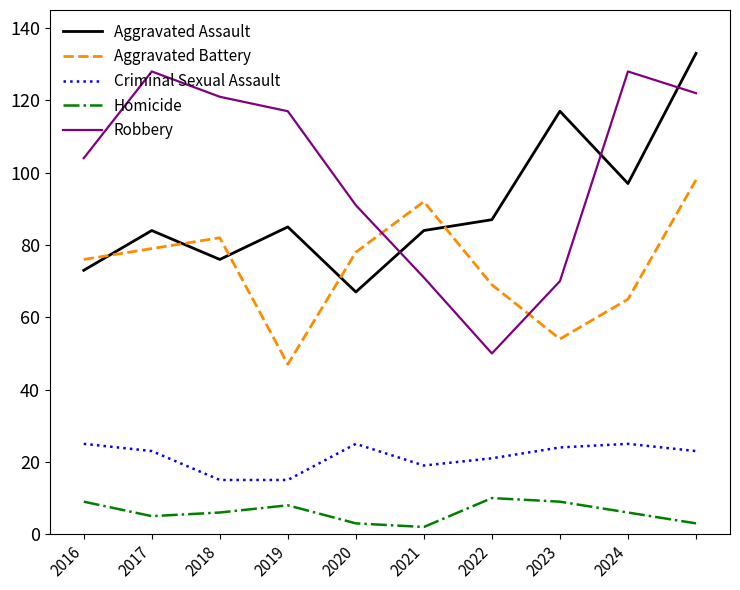

What is the maximum value for Robbery?

128